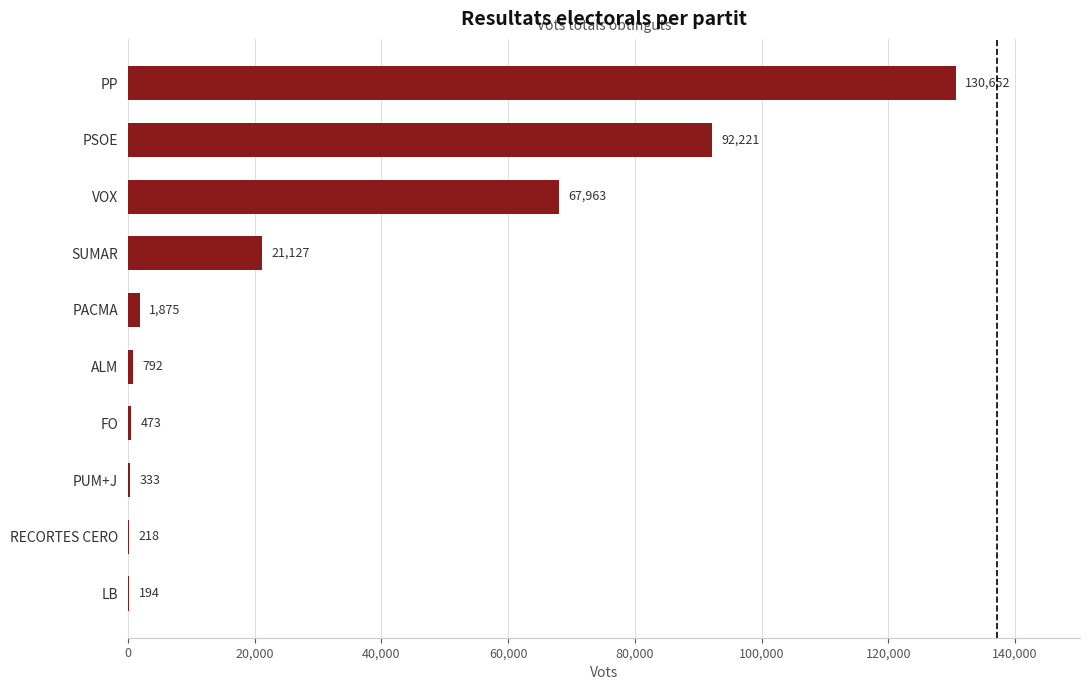

Count the number of categories in the chart.

10